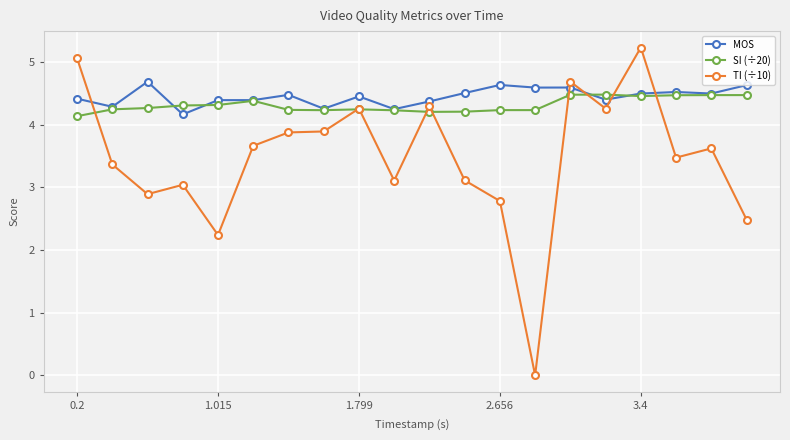

Which series has the largest range (max minus min)?

TI (÷10)